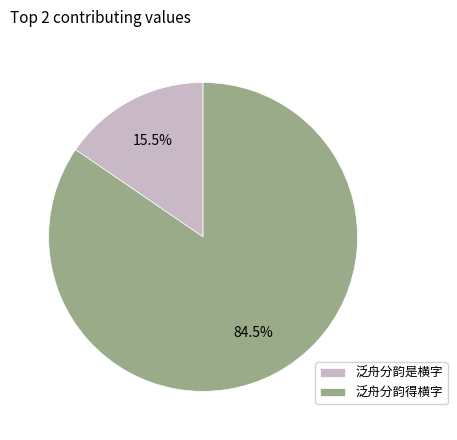

Does 泛舟分韵是横字 represent more than half of the total?

No